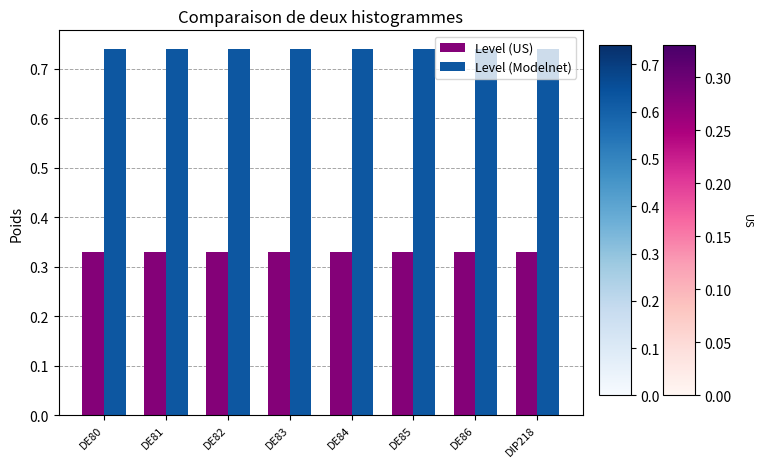

Which series has the largest total across all categories?

Level (Modelnet)